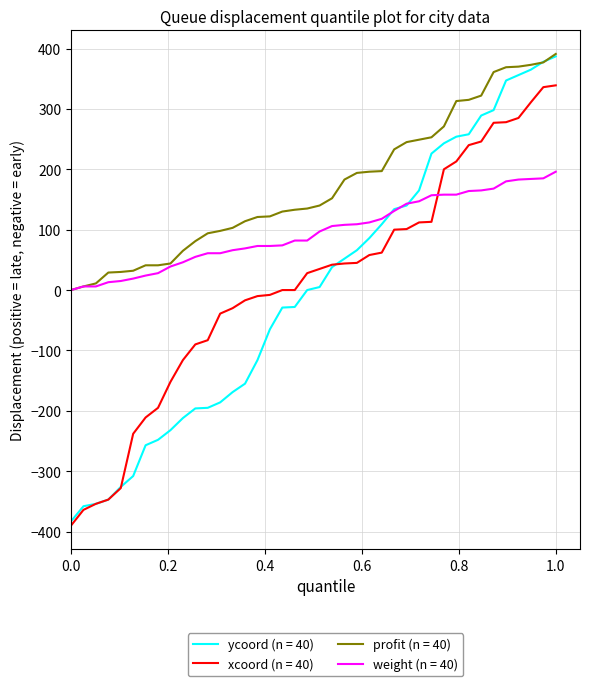

Which series has the largest total across all categories?

profit (n = 40)